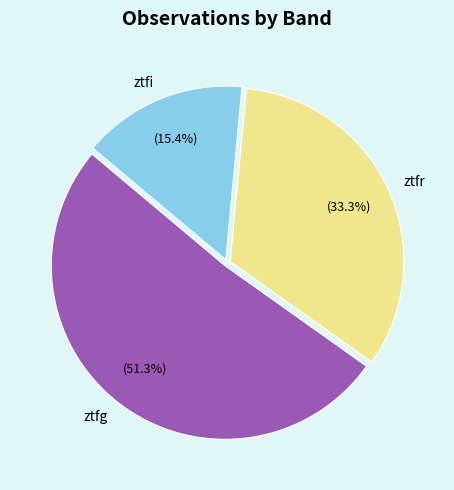

To the nearest percent, what is the difference between the largest and smallest slice percentages?

36%